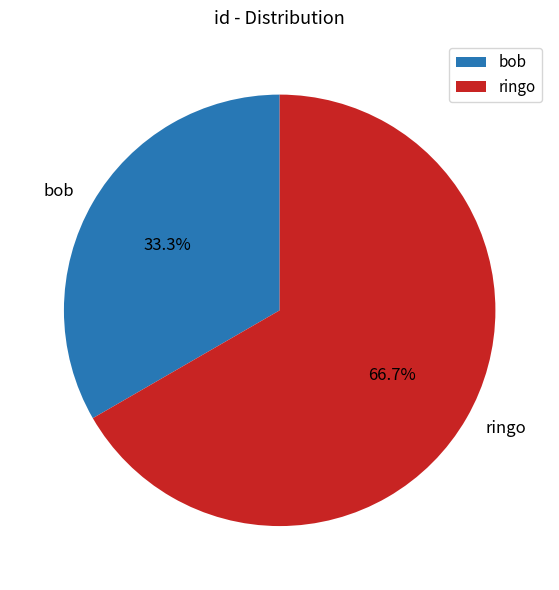

Count the number of slices in the pie.

2